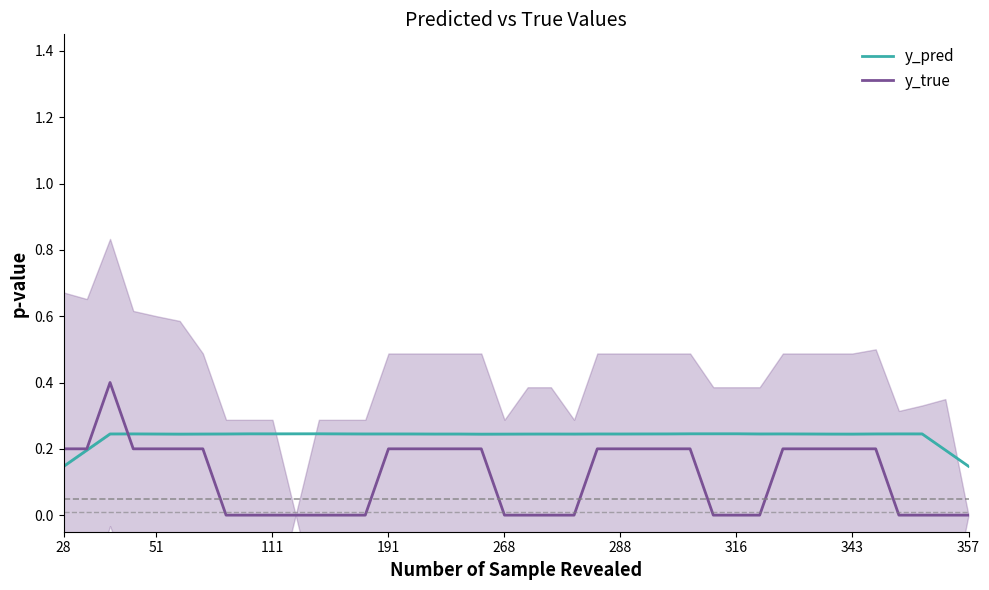

List the series in order of their peak value, highest first.

y_true, y_pred